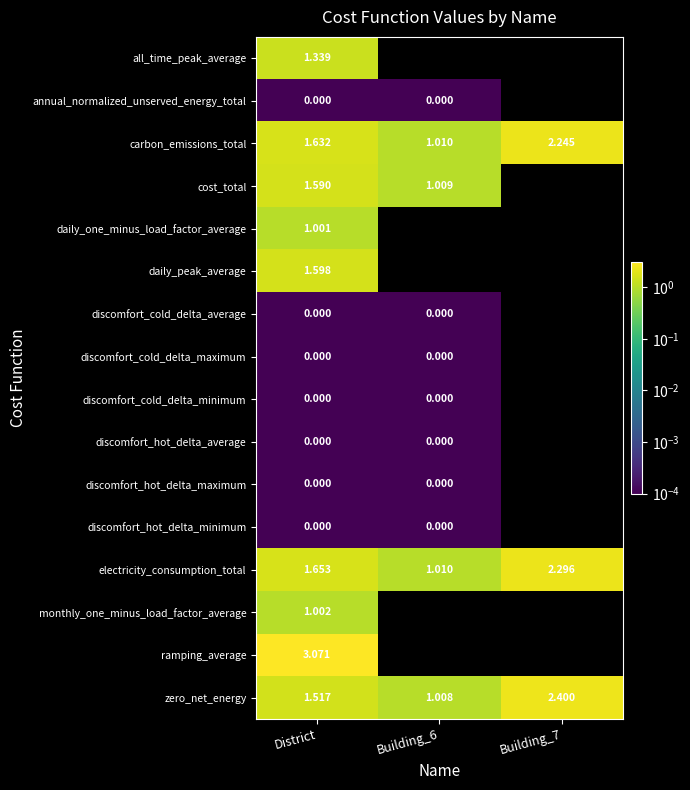

Which series has the largest total across all categories?

electricity_consumption_total